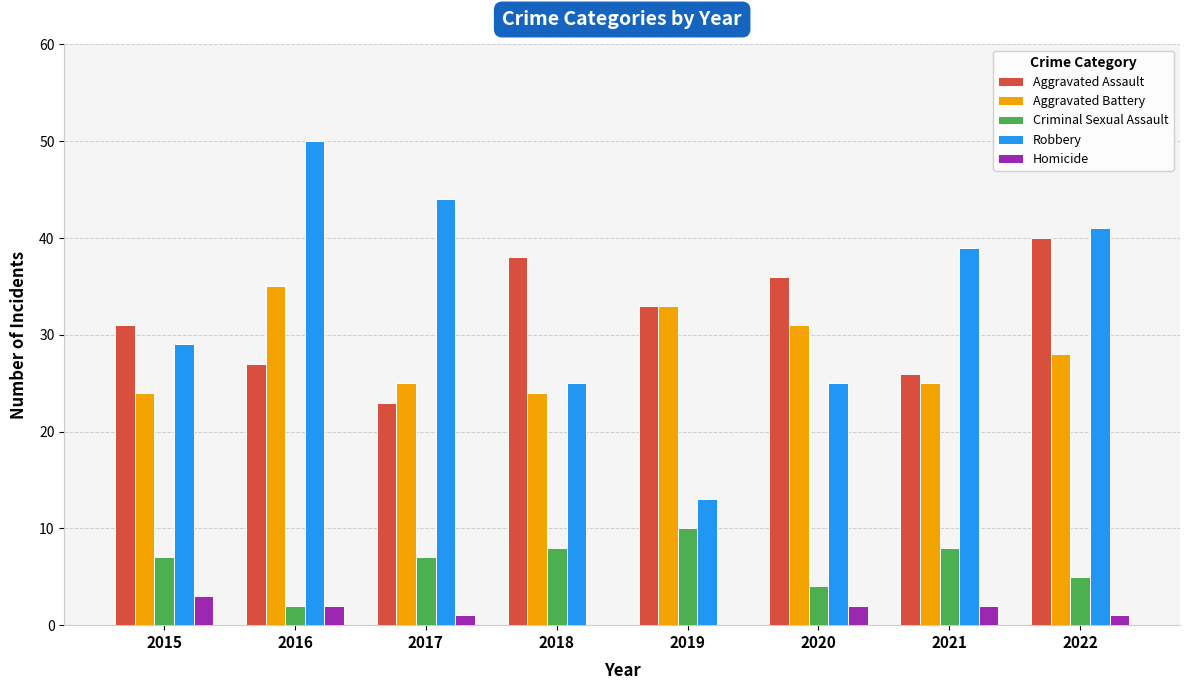

Reading left to right, transcribe all the data shown in this chart.

Aggravated Assault: 31	27	23	38	33	36	26	40
Aggravated Battery: 24	35	25	24	33	31	25	28
Criminal Sexual Assault: 7	2	7	8	10	4	8	5
Robbery: 29	50	44	25	13	25	39	41
Homicide: 3	2	1	0	0	2	2	1